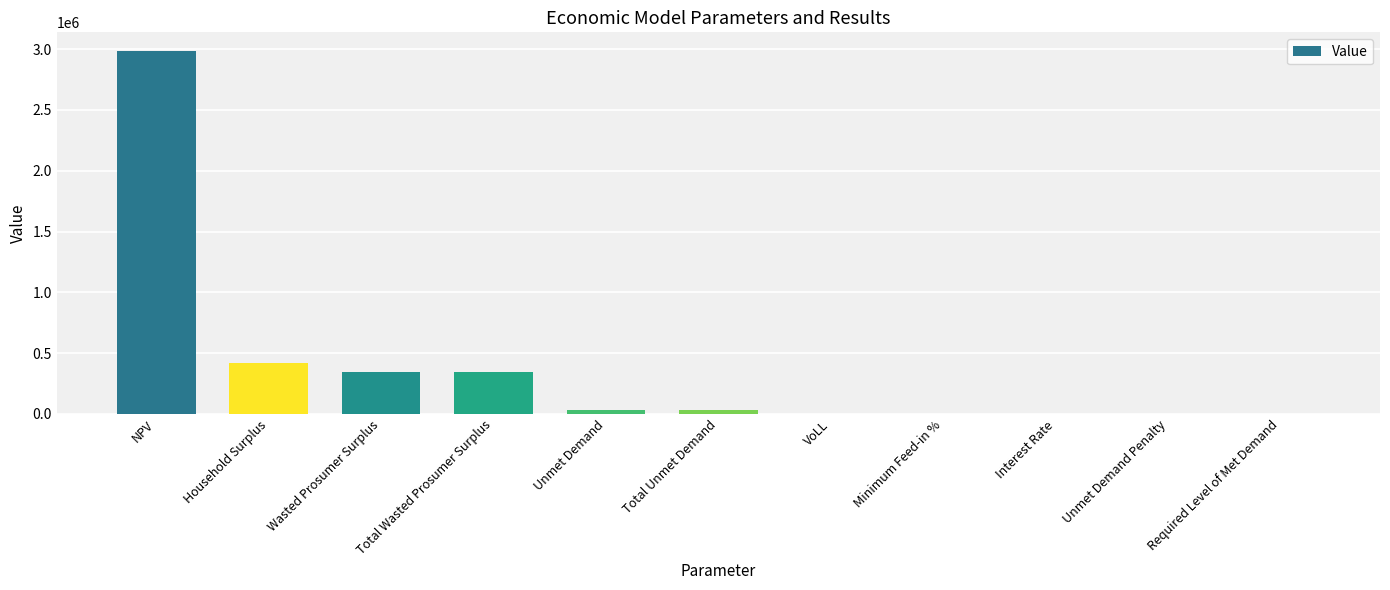

What is the ratio of the value at Household Surplus to the value at Wasted Prosumer Surplus?

1.2